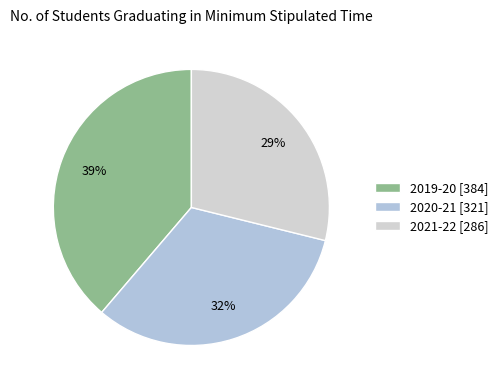

True or false: 2021-22 accounts for 39% of the total.

False